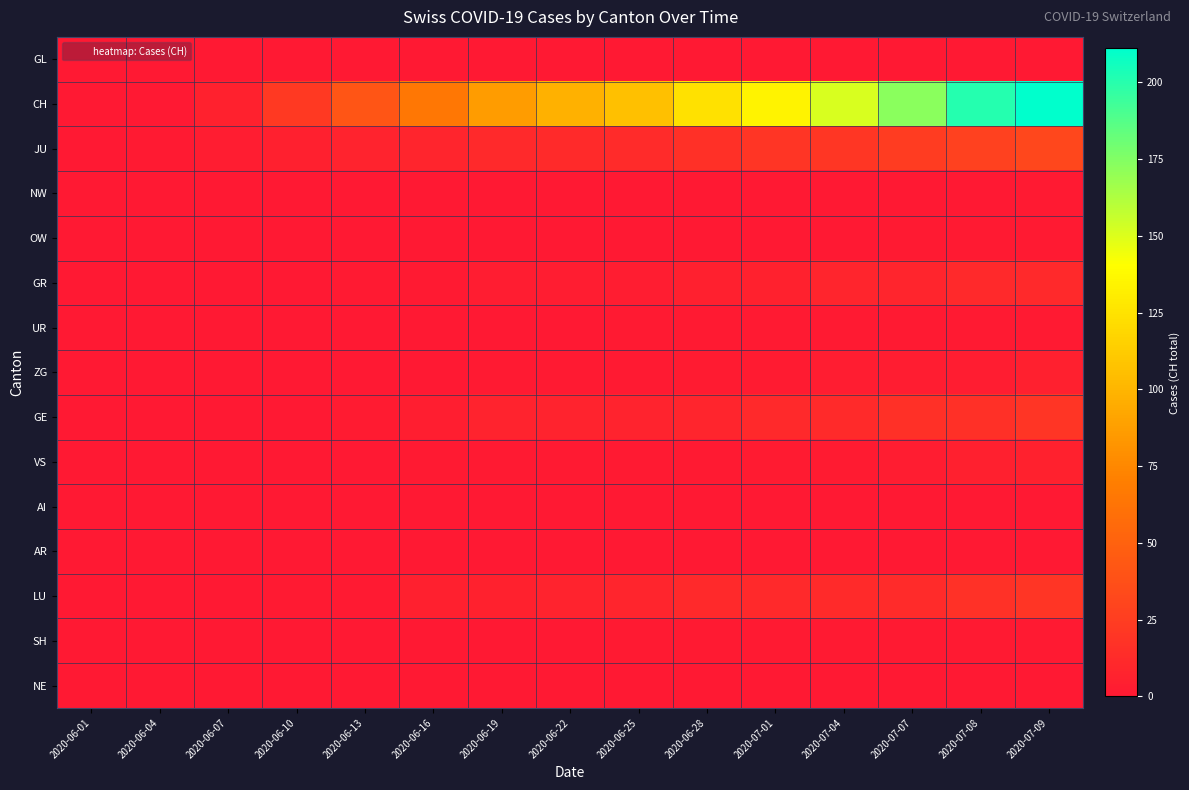

What is the total value across all series at 2020-06-13?

53